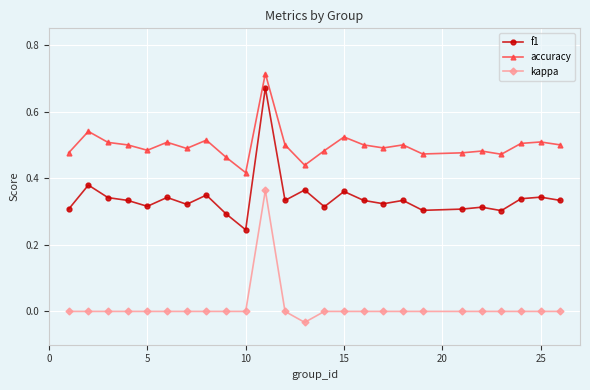

True or false: f1 and accuracy cross at least once.

False